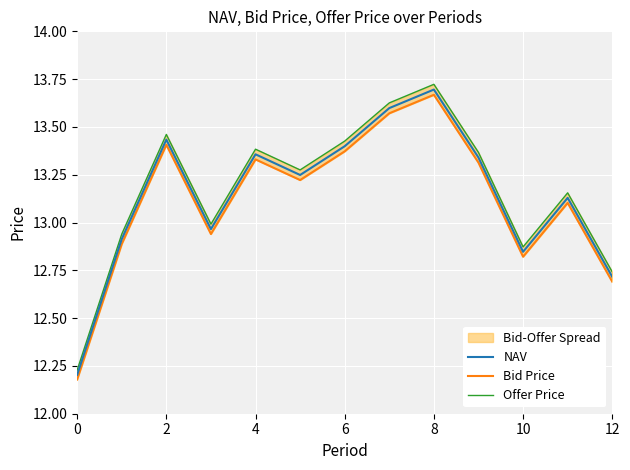

What is the approximate value of Offer Price at 9?

13.4